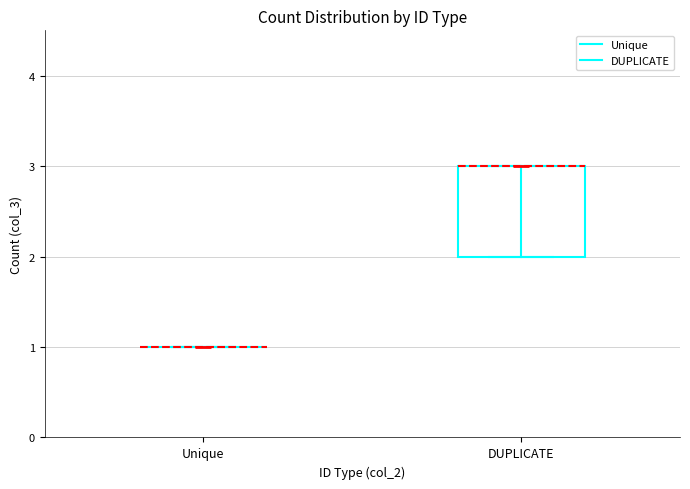

Reading left to right, read every box against the y-axis: the position of its median line, the range the box covers, and the ends of its whiskers. The values are not printed on the chart, so give them approximately, as read against the axis.

Unique: box collapsed to a line at 1, whiskers 1 to 1
DUPLICATE: median 3 (drawn on the box's upper edge), box 2 to 3, whiskers 2 to 3